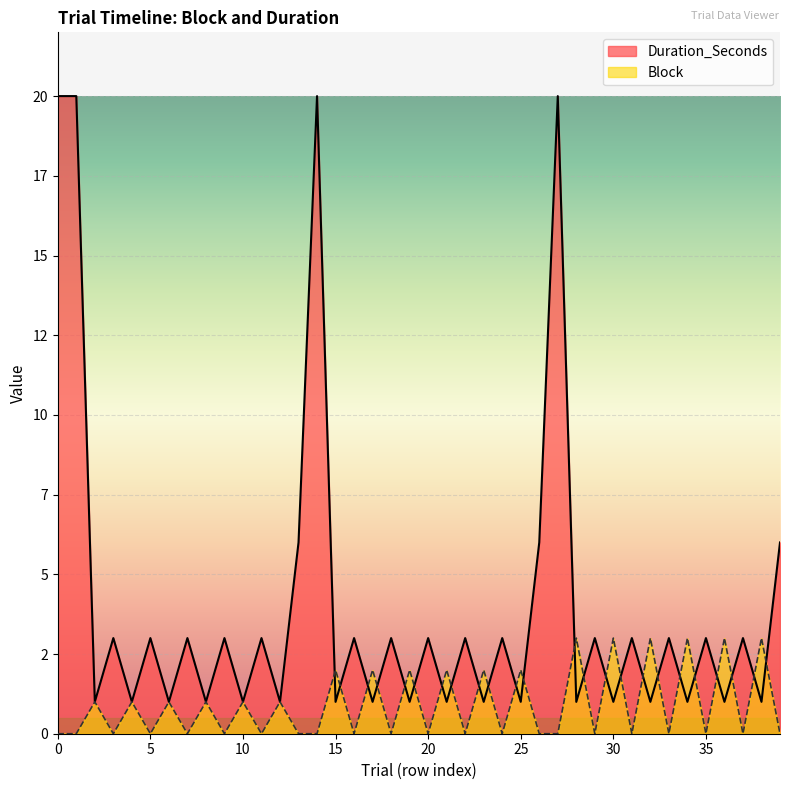

Is the value of Block at 21 greater than the value of Duration_Seconds at 38?

Yes